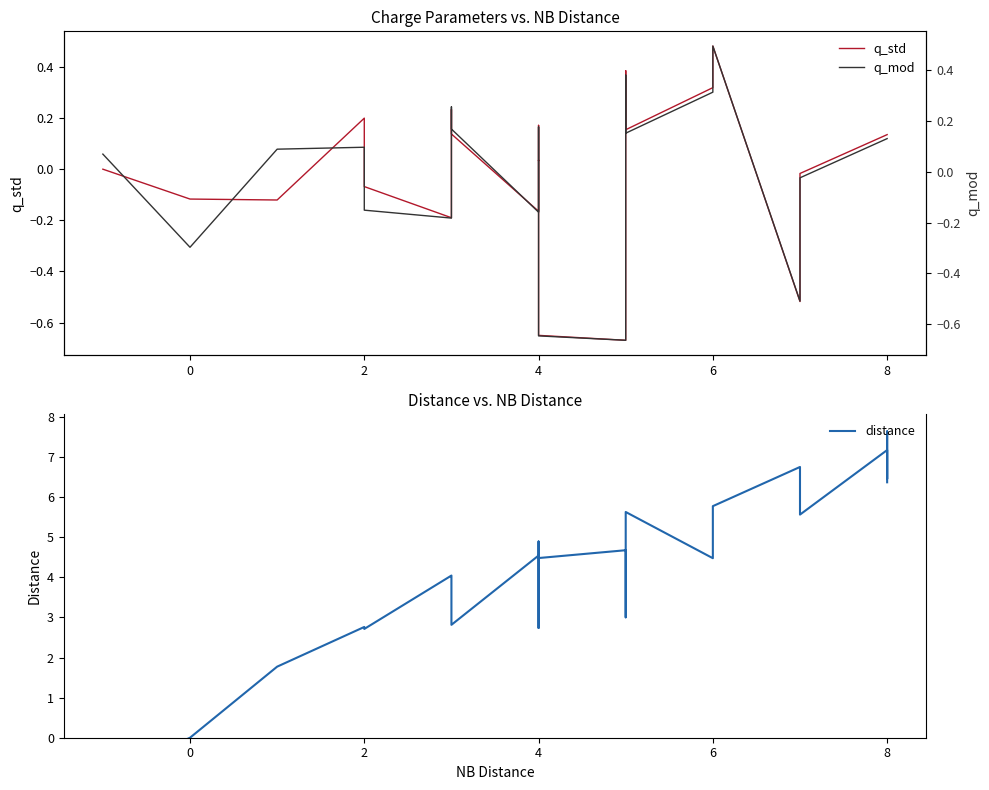

What are all the series names shown in the legend?

q_std, distance, q_mod